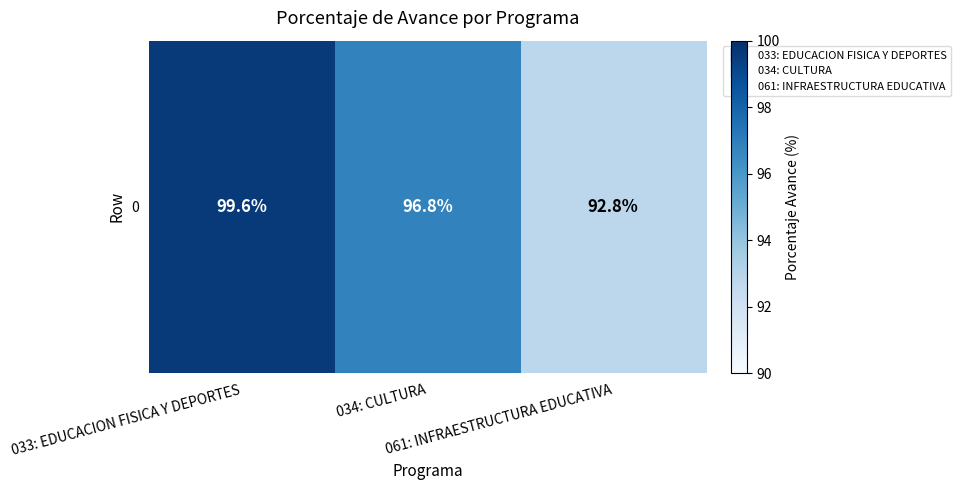

The chart shows a value of 96.8 at 034: CULTURA. True or false?

True